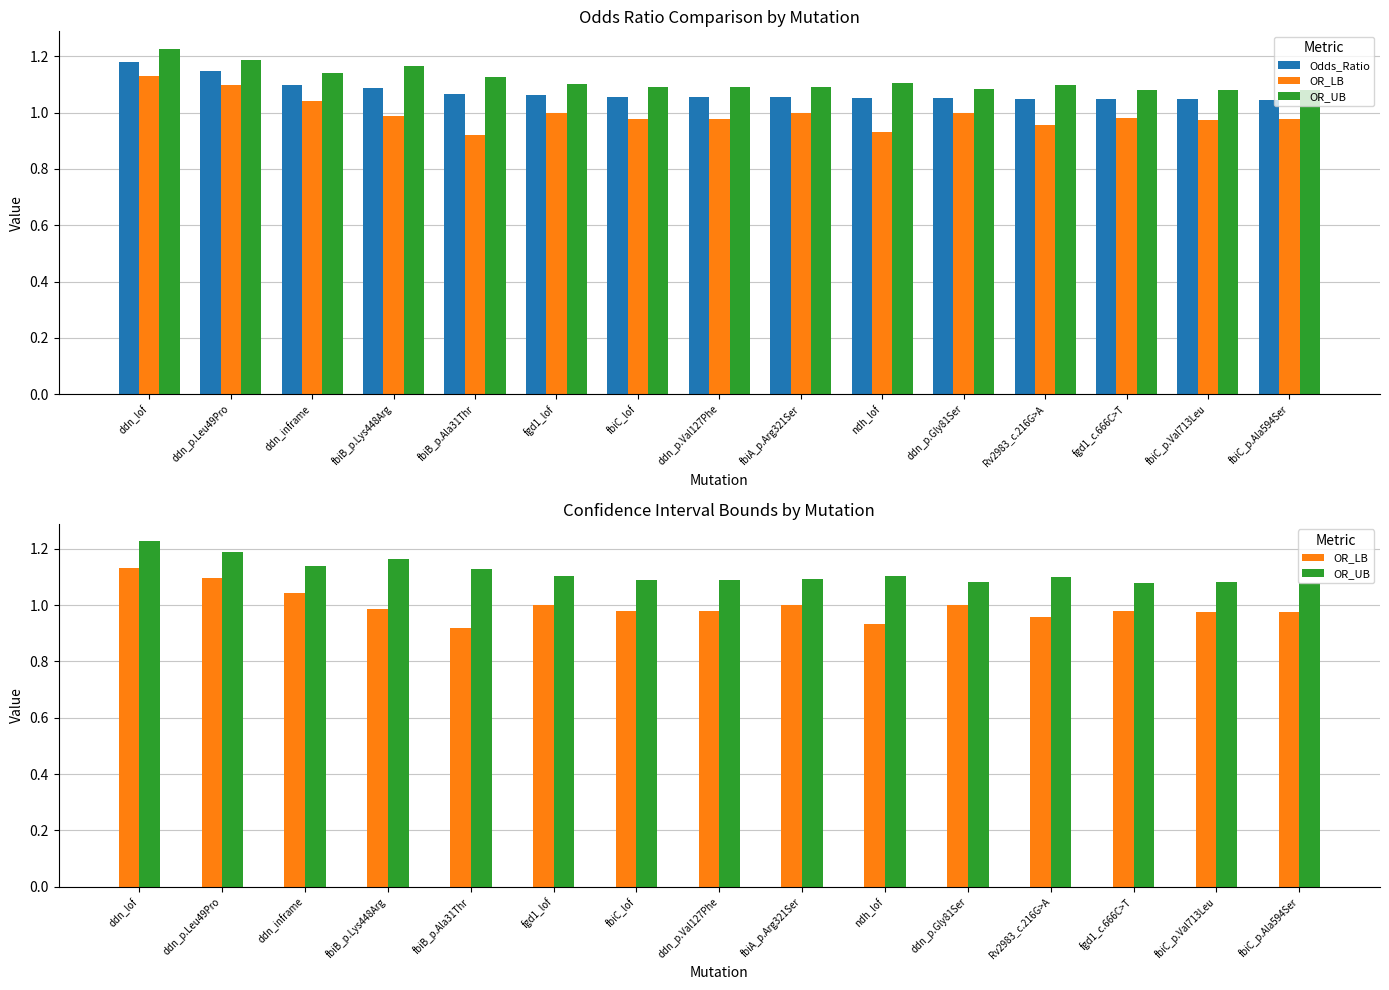

Reading left to right, what are all the values shown in this chart?

Odds_Ratio: 1.2	1.1	1.1	1.1	1.1	1.1	1.1	1.1	1.1	1.1	1.1	1.0	1.0	1.0	1.0
OR_LB: 1.1	1.1	1.0	1.0	0.9	1.0	1.0	1.0	1.0	0.9	1.0	1.0	1.0	1.0	1.0
OR_UB: 1.2	1.2	1.1	1.2	1.1	1.1	1.1	1.1	1.1	1.1	1.1	1.1	1.1	1.1	1.1